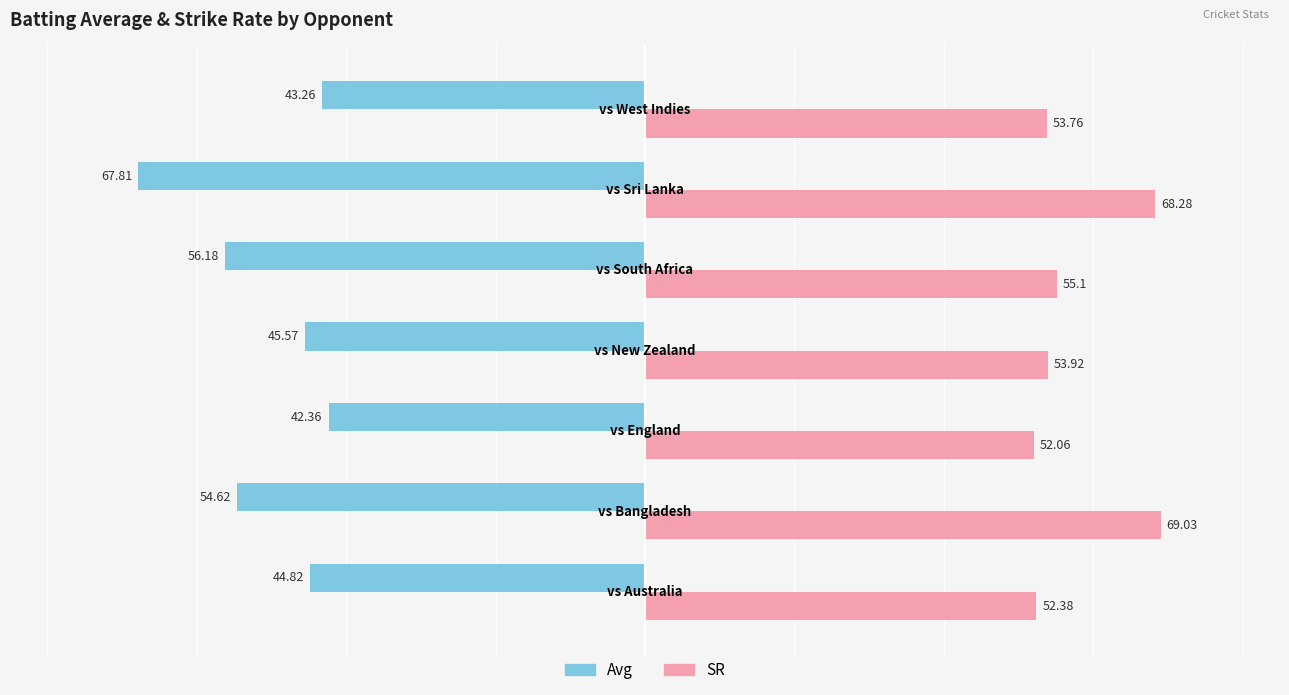

Which series has the largest range (max minus min)?

Avg